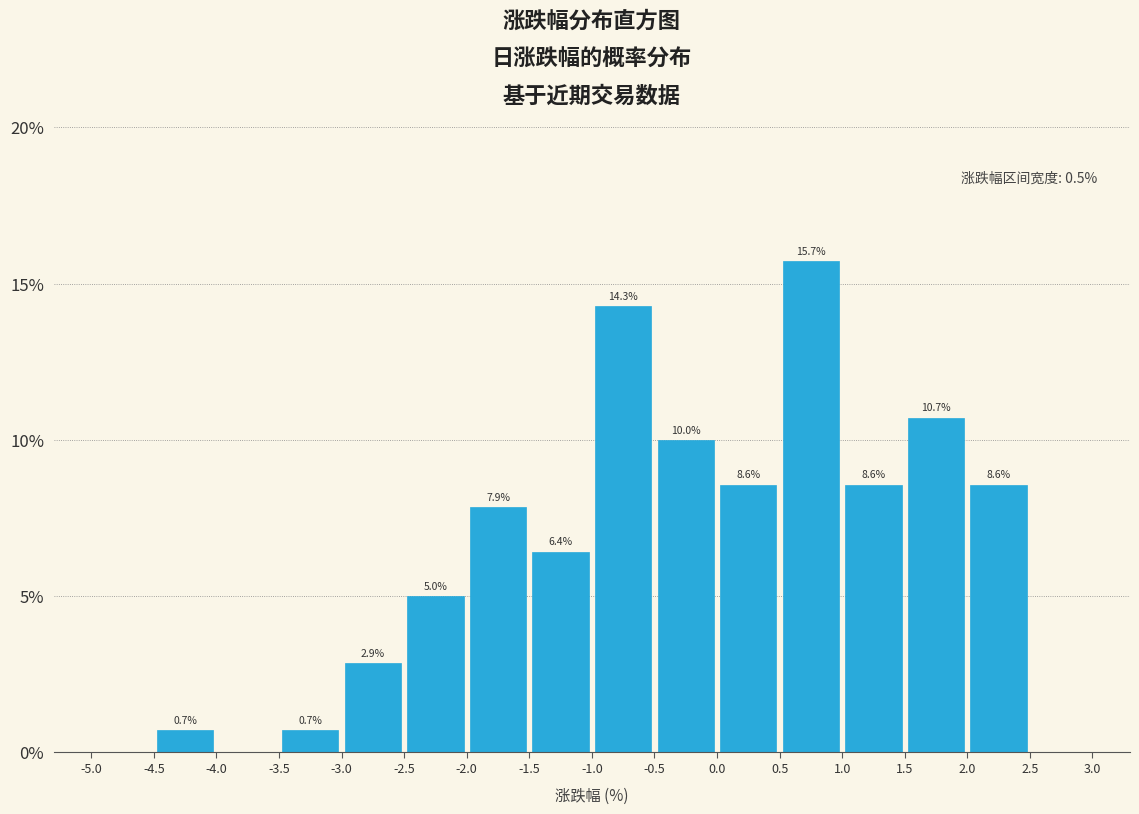

Which range on the x-axis has the tallest bar?

0.5 to 1.0